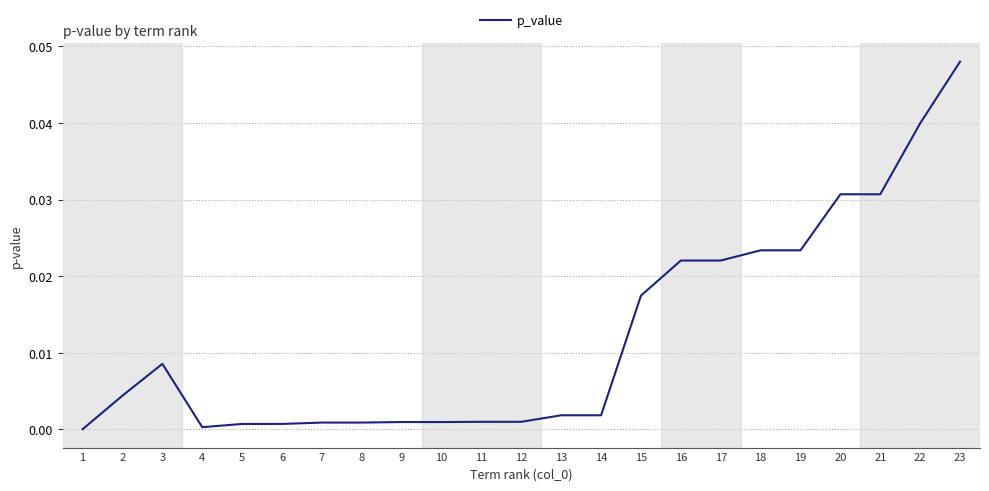

Count the number of categories in the chart.

23